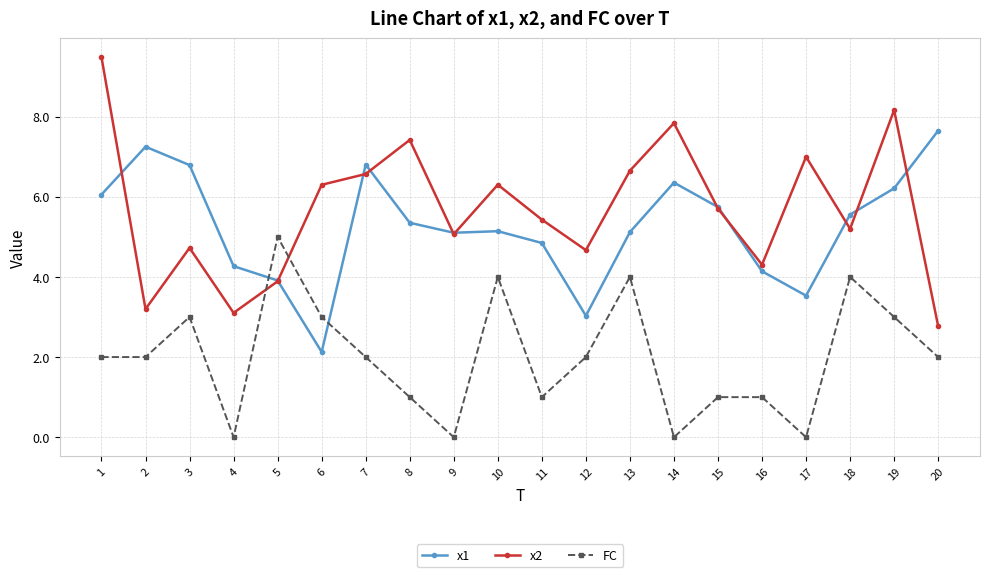

True or false: FC and x1 cross at least once.

True